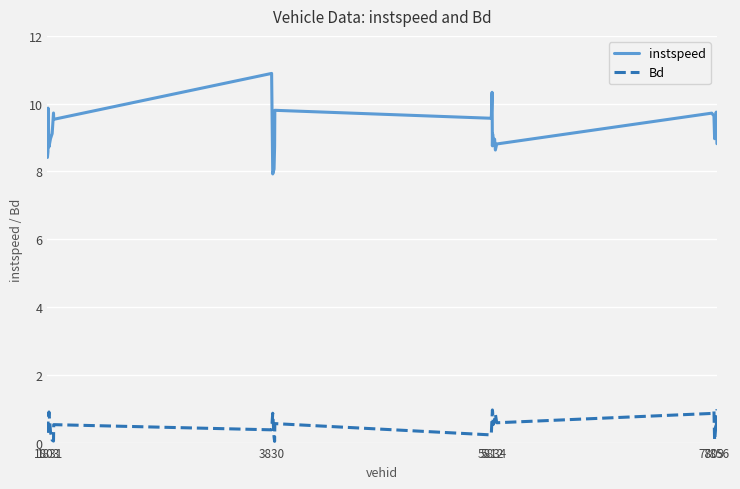

Rank the series by their maximum value, from lowest to highest.

Bd, instspeed